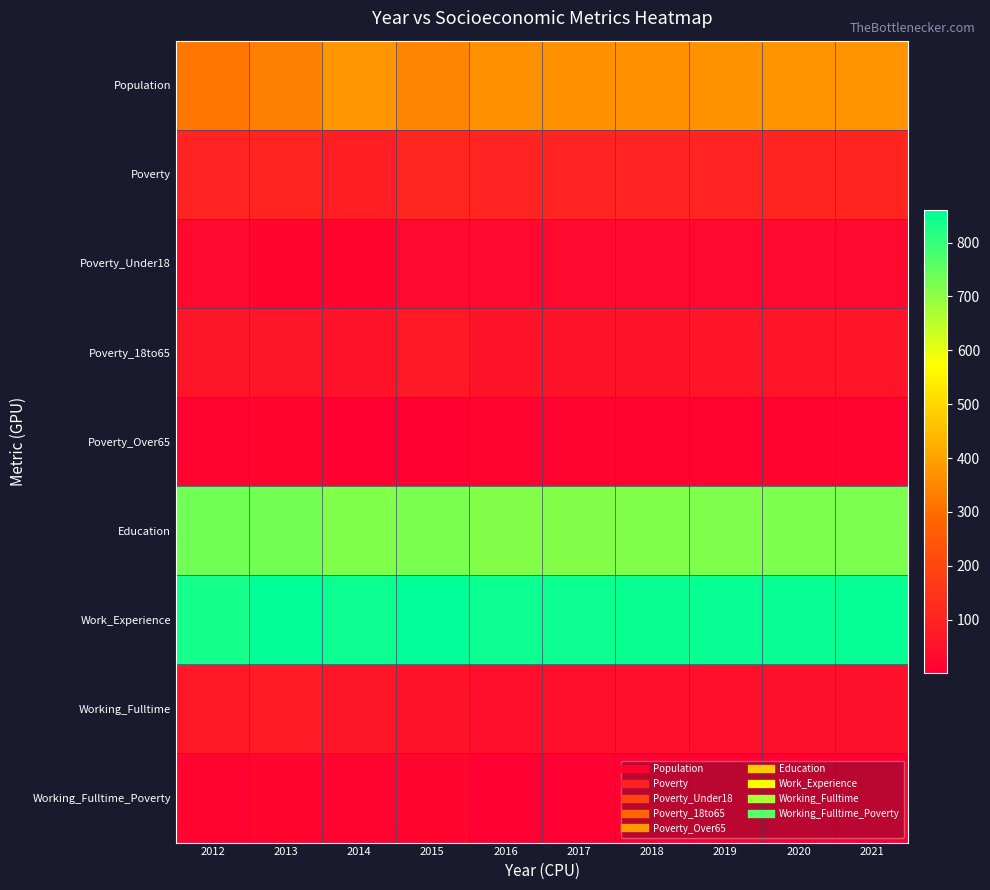

What is the difference between the highest and lowest values at 2013?

837